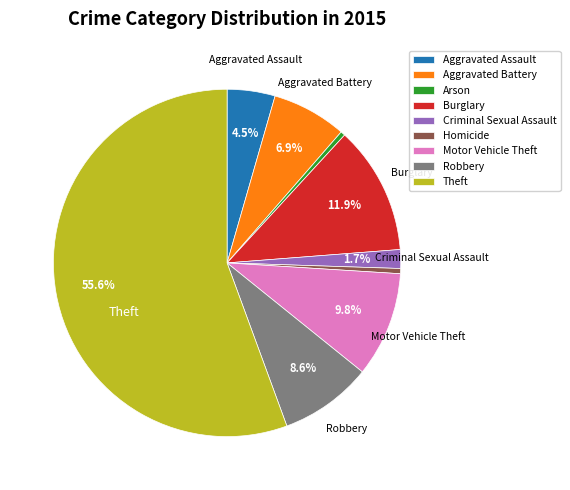

What is the largest slice in the pie chart?

Theft